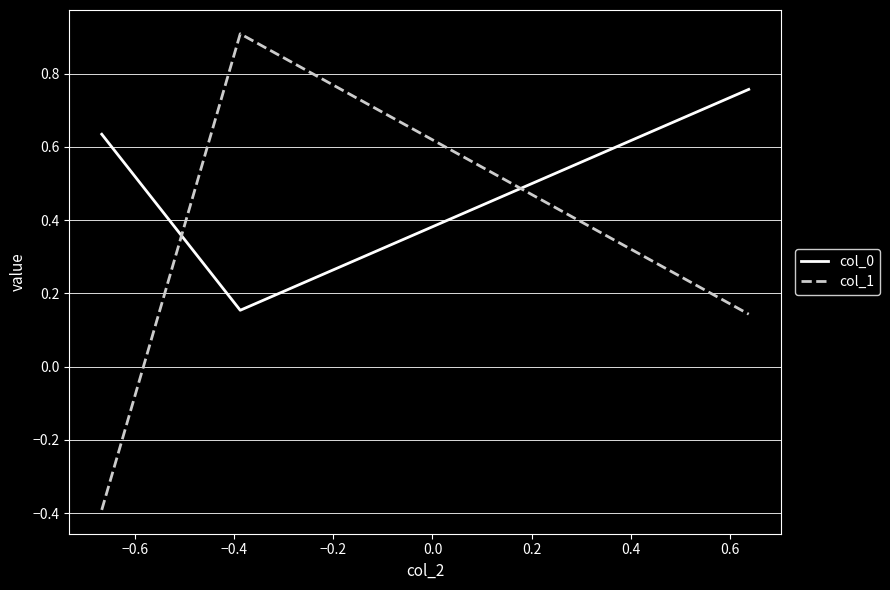

At how many categories does at least one series exceed 0?

3